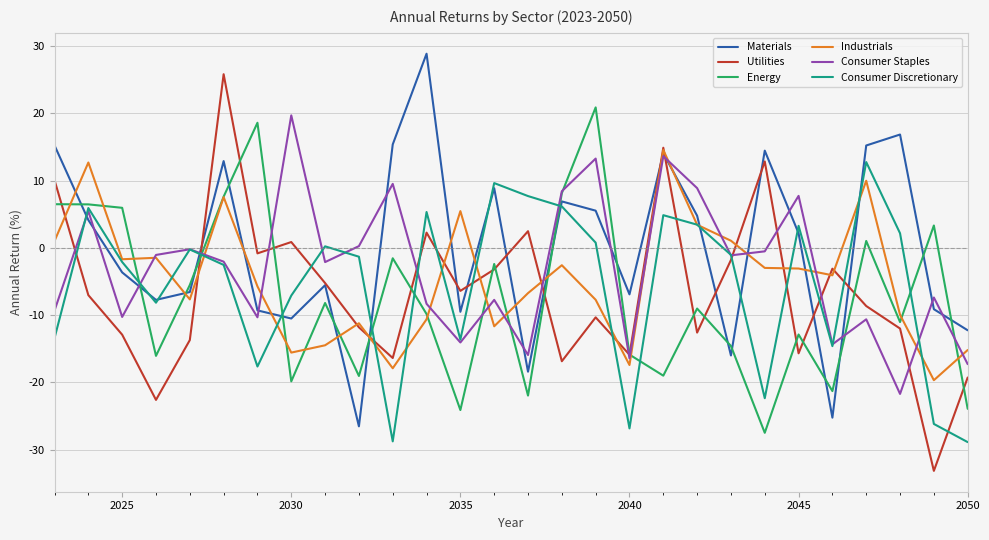

What is the minimum value shown in the chart?

-33.2